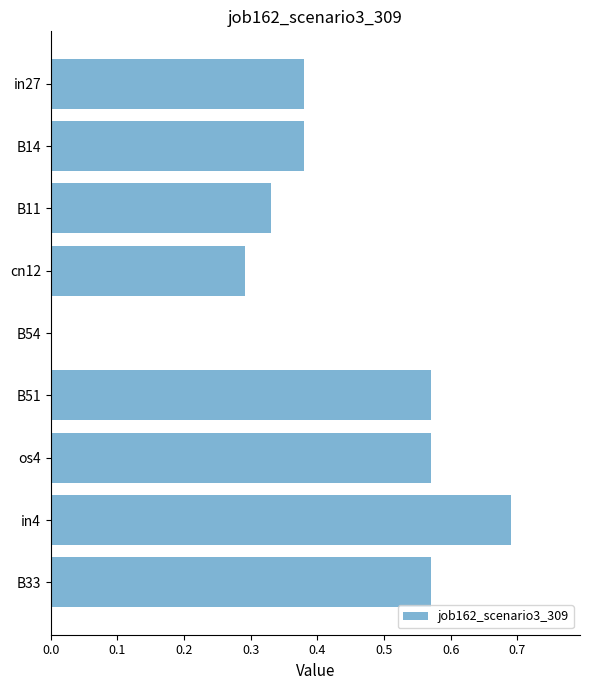

How many values are between 0 and 1?

9